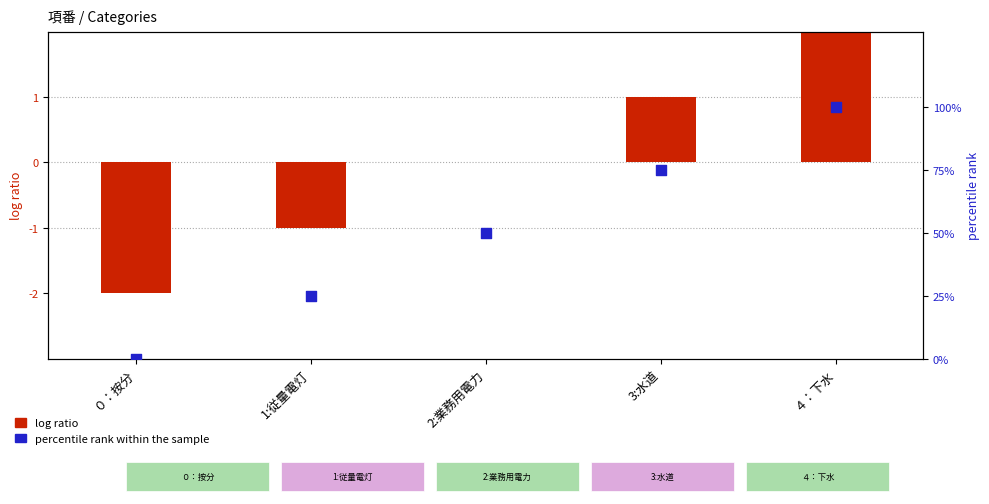

What is the total value across all series at 3:水道?

76